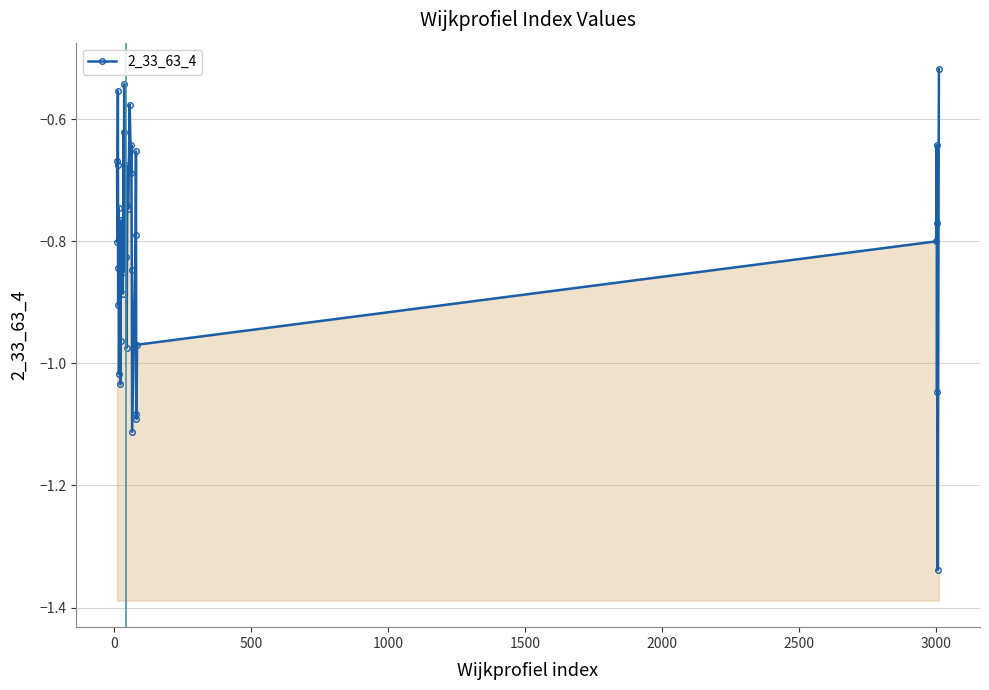

What is the sum of all values?

-32.7